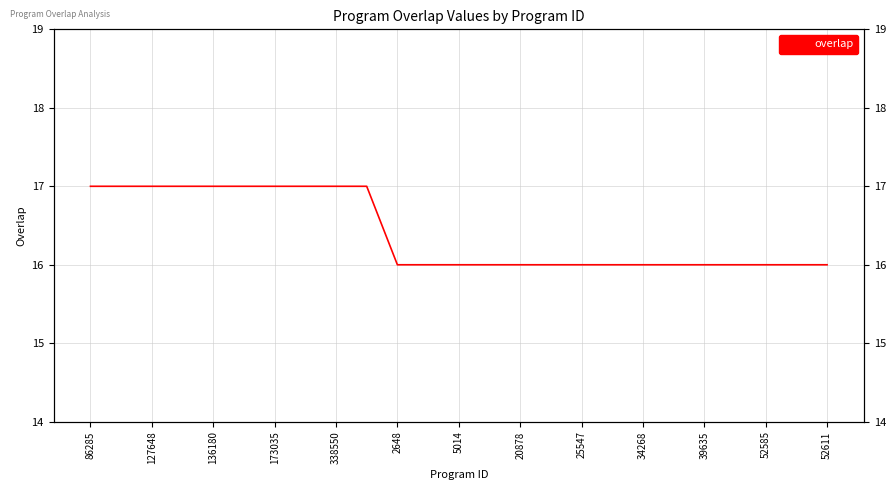

What is the value of the 3rd point from the left?

17